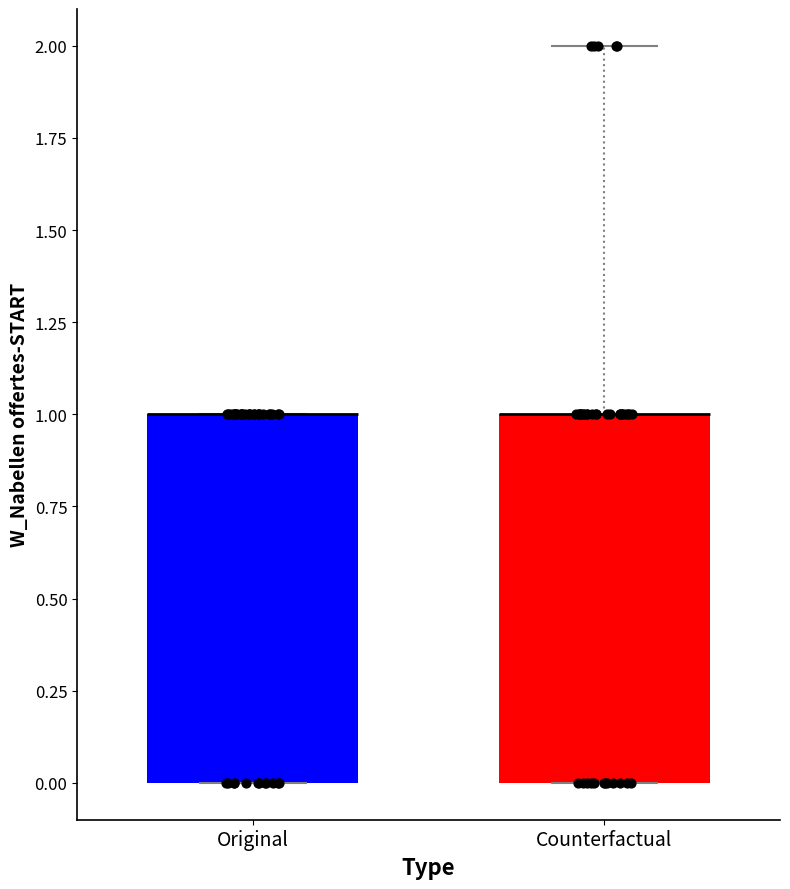

Reading left to right, read every box against the y-axis: the position of its median line, the range the box covers, and the ends of its whiskers. The values are not printed on the chart, so give them approximately, as read against the axis.

Original: median 1 (drawn on the box's upper edge), box 0 to 1, whiskers 0 to 1
Counterfactual: median 1 (drawn on the box's upper edge), box 0 to 1, whiskers 0 to 2